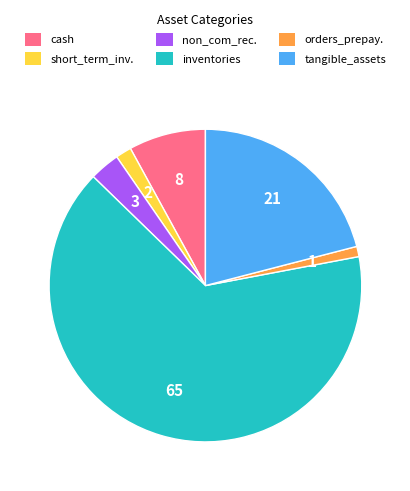

Is the sum of inventories and non_com_rec. greater than half?

Yes